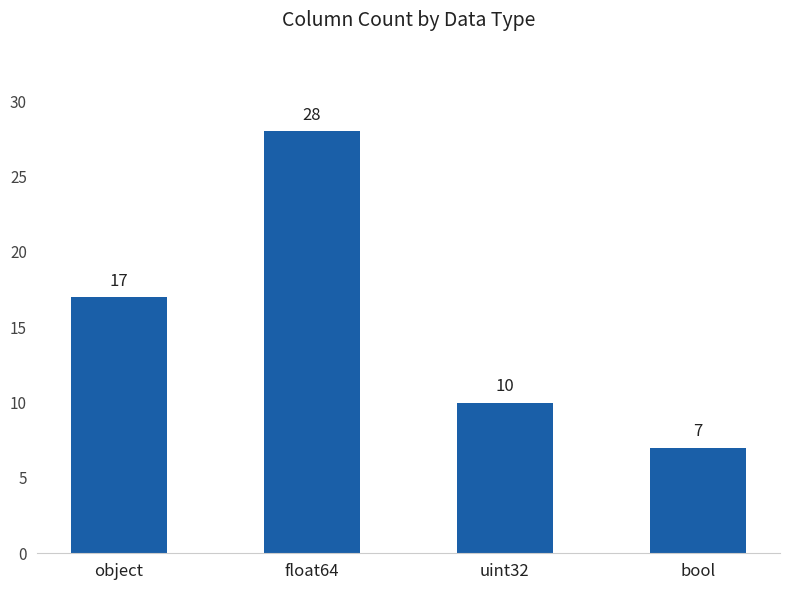

Reading left to right, list all the values displayed in this chart.

17	28	10	7